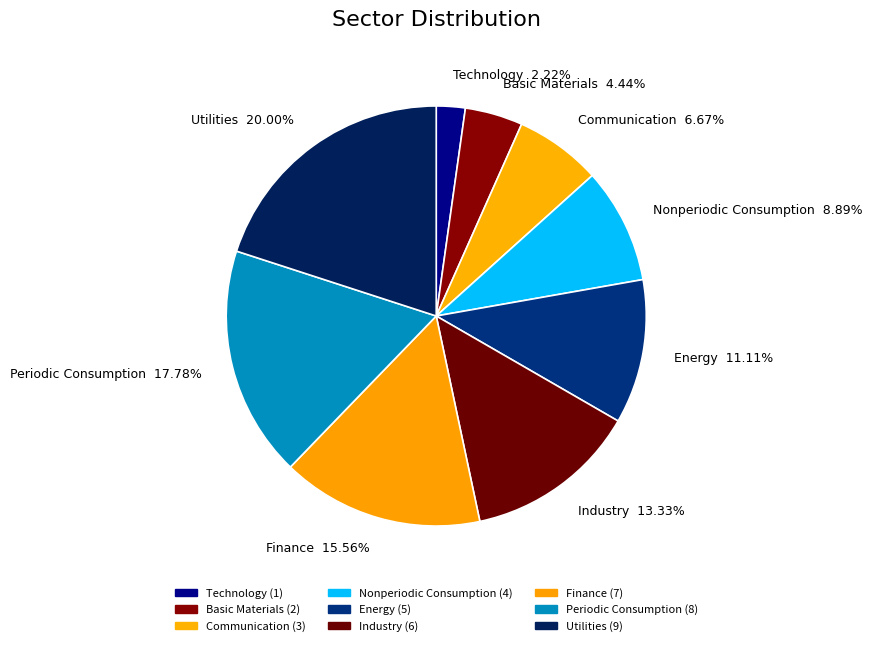

To the nearest percent, what portion does Technology represent?

2%